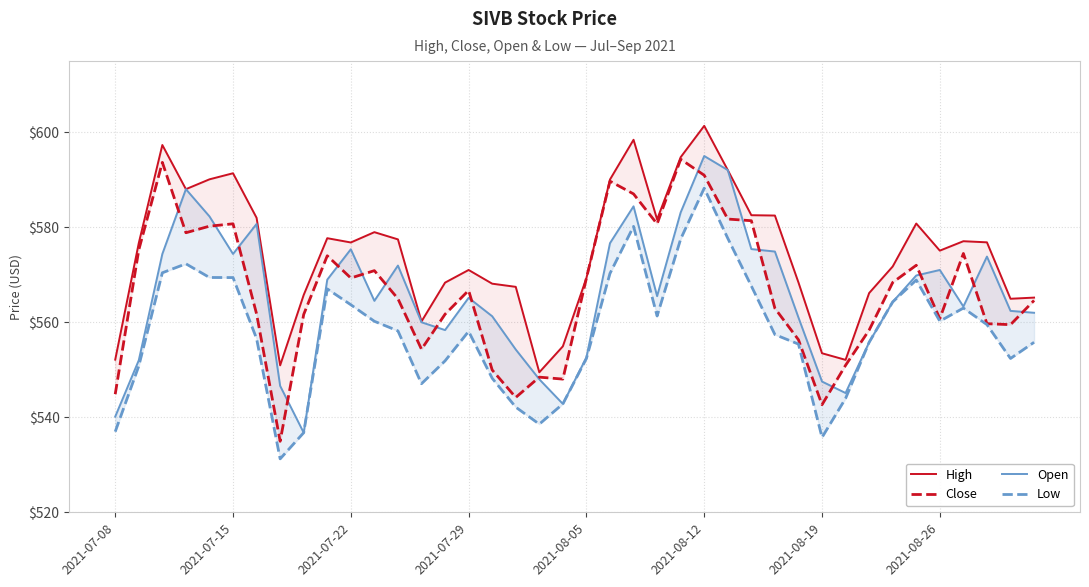

True or false: Close and Low intersect in this chart.

False